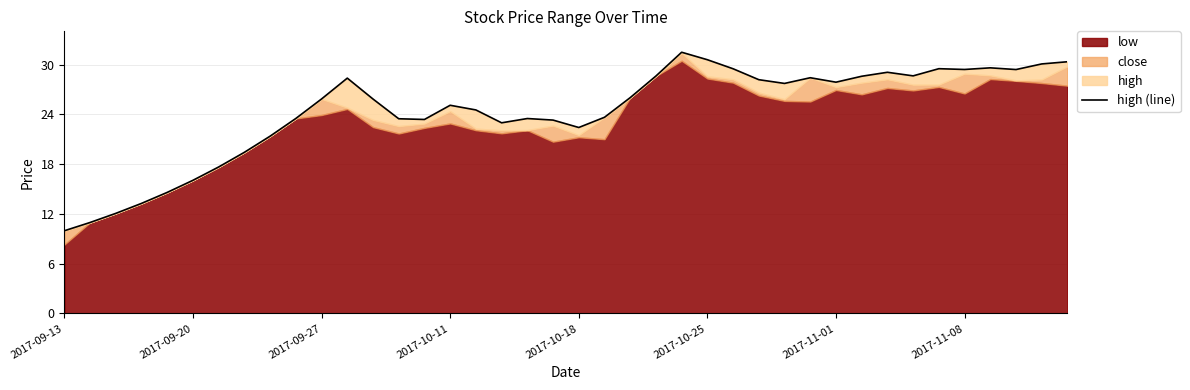

Reading left to right, what are all the values shown in this chart?

10.0	11.0	12.1	13.3	14.6	16.1	17.7	19.4	21.4	23.5	25.9	28.4	25.9	23.5	23.4	25.1	24.5	23.0	23.5	23.3	22.4	23.7	26.0	28.6	31.5	30.6	29.5	28.2	27.7	28.4	27.9	28.6	29.1	28.7	29.5	29.4	29.6	29.4	30.1	30.4